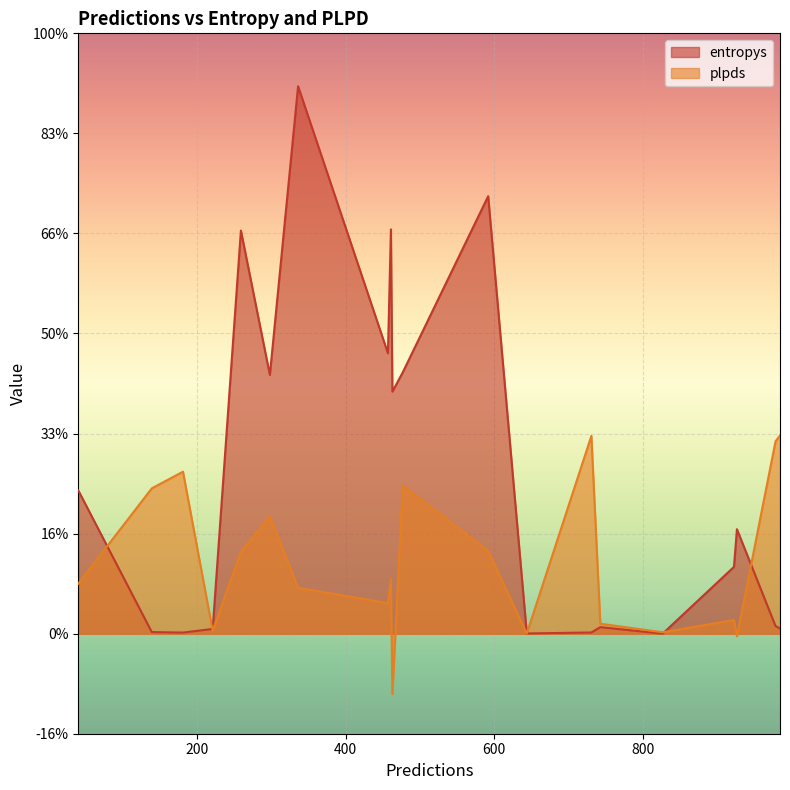

At which category does the chart reach its minimum across all series?

463